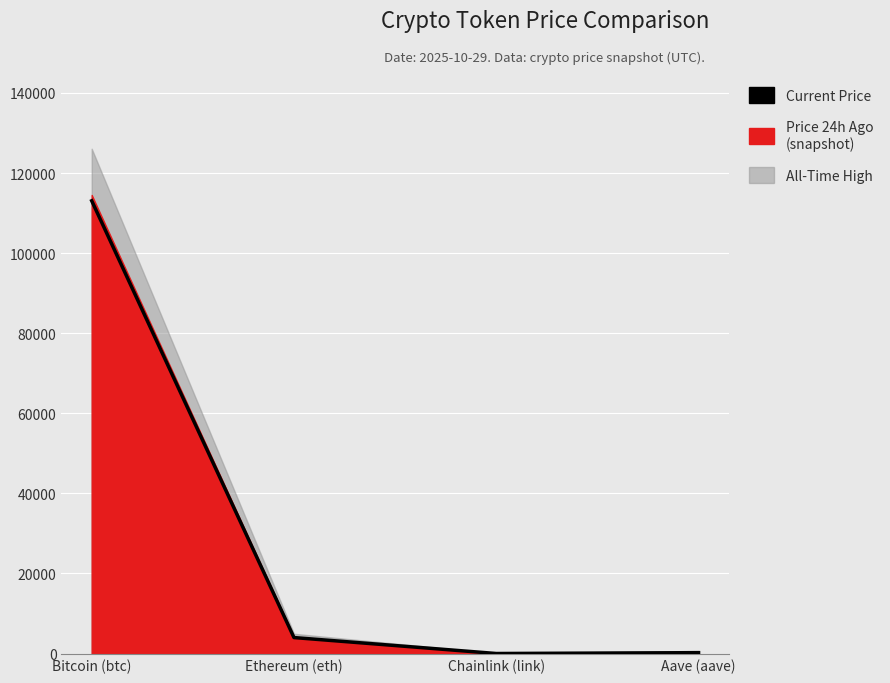

Is it true that the value at Bitcoin (btc) is 113080.0?

True